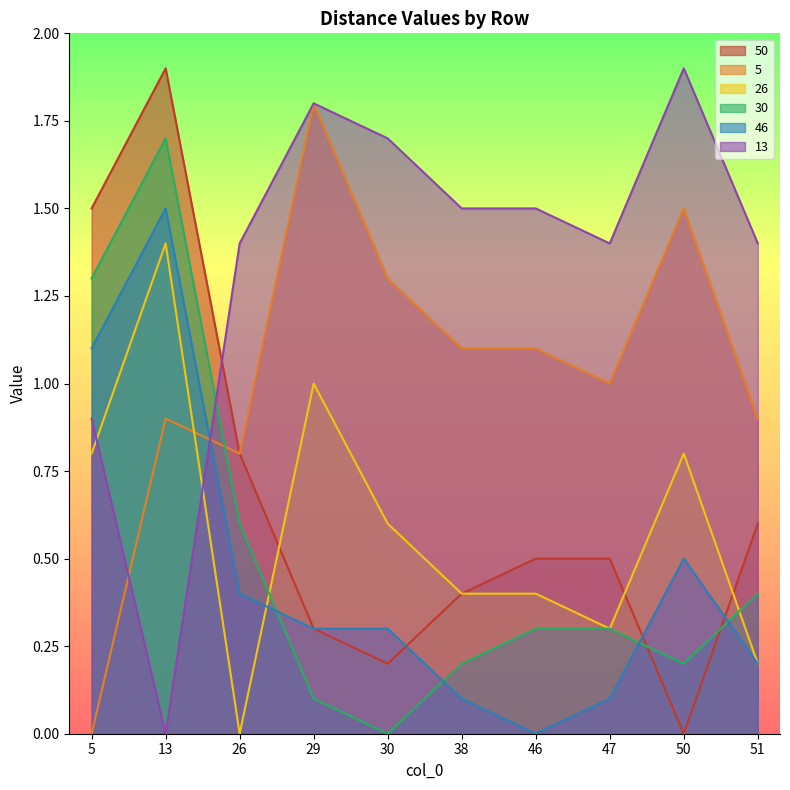

How many interior local valleys does the 13 series have?

2